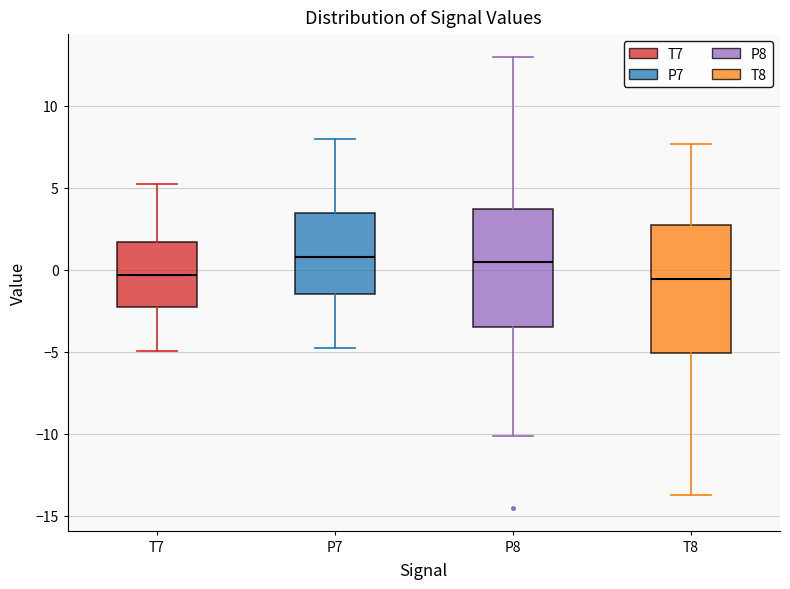

Reading left to right, read every box against the y-axis: the position of its median line, the range the box covers, and the ends of its whiskers. The values are not printed on the chart, so give them approximately, as read against the axis.

T7: median -0.5, box -2.5 to 1.5, whiskers -5.0 to 5.0
P7: median 1.0, box -1.5 to 3.5, whiskers -5.0 to 8.0
P8: median 0.5, box -3.5 to 3.5, whiskers -10.0 to 13.0
T8: median -0.5, box -5.0 to 2.5, whiskers -13.5 to 7.5